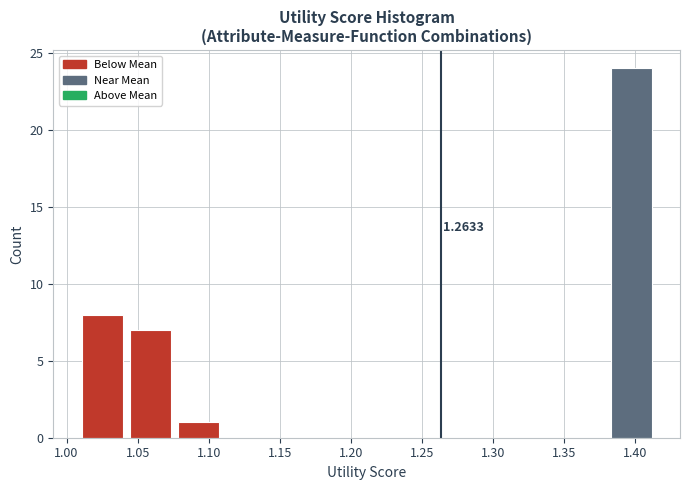

Which range on the x-axis has the tallest bar?

1.380 to 1.415